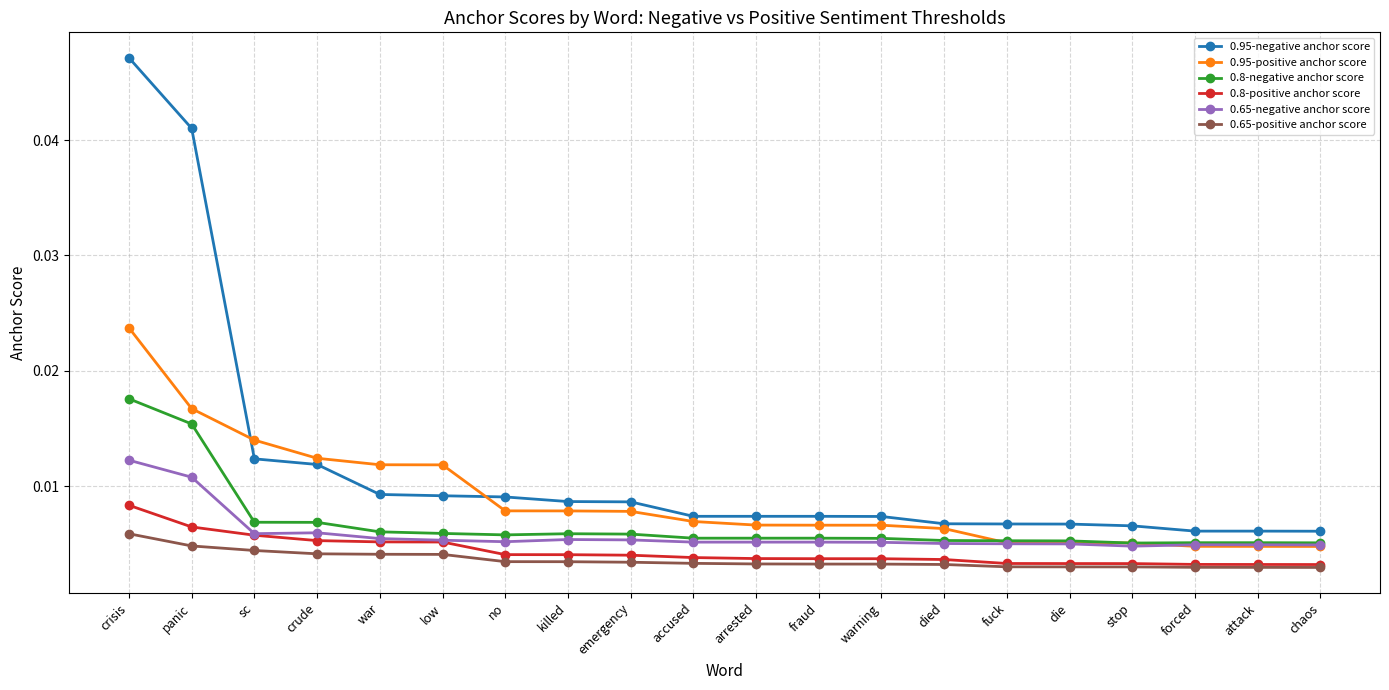

What position from the right is stop?

4